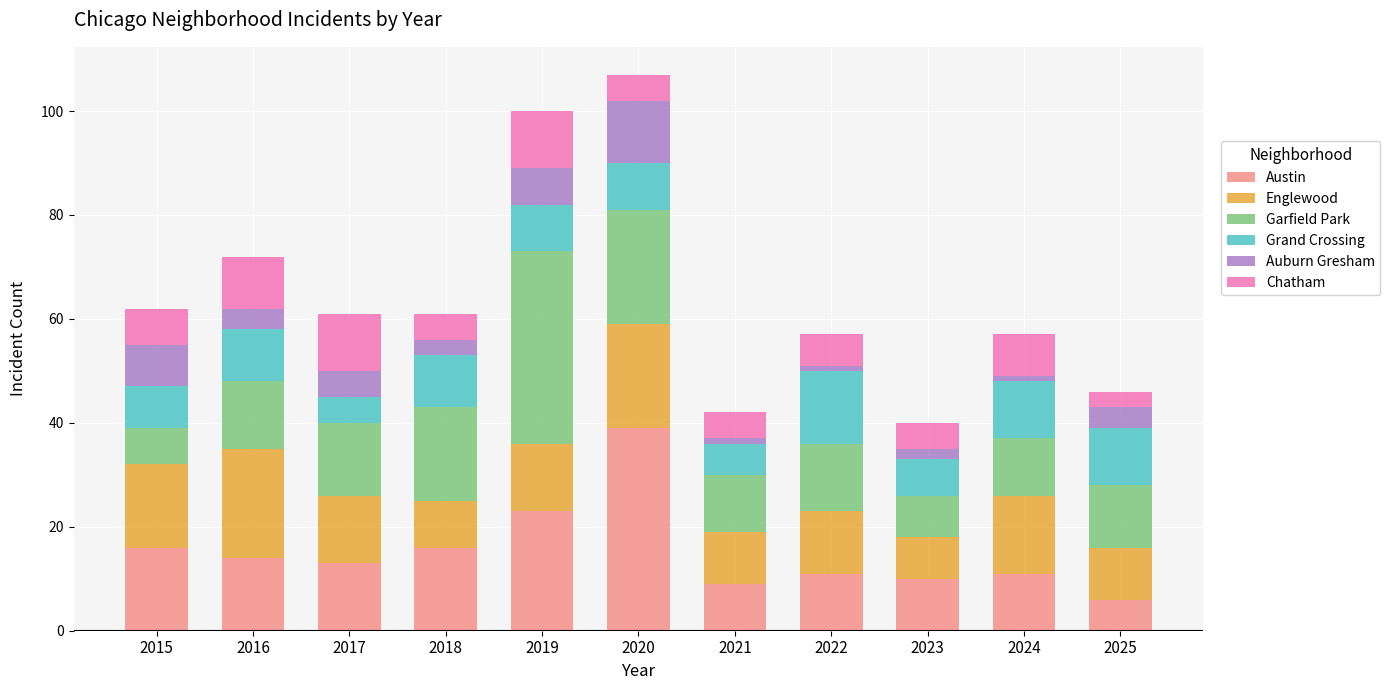

What is the sum of all Austin values?

168